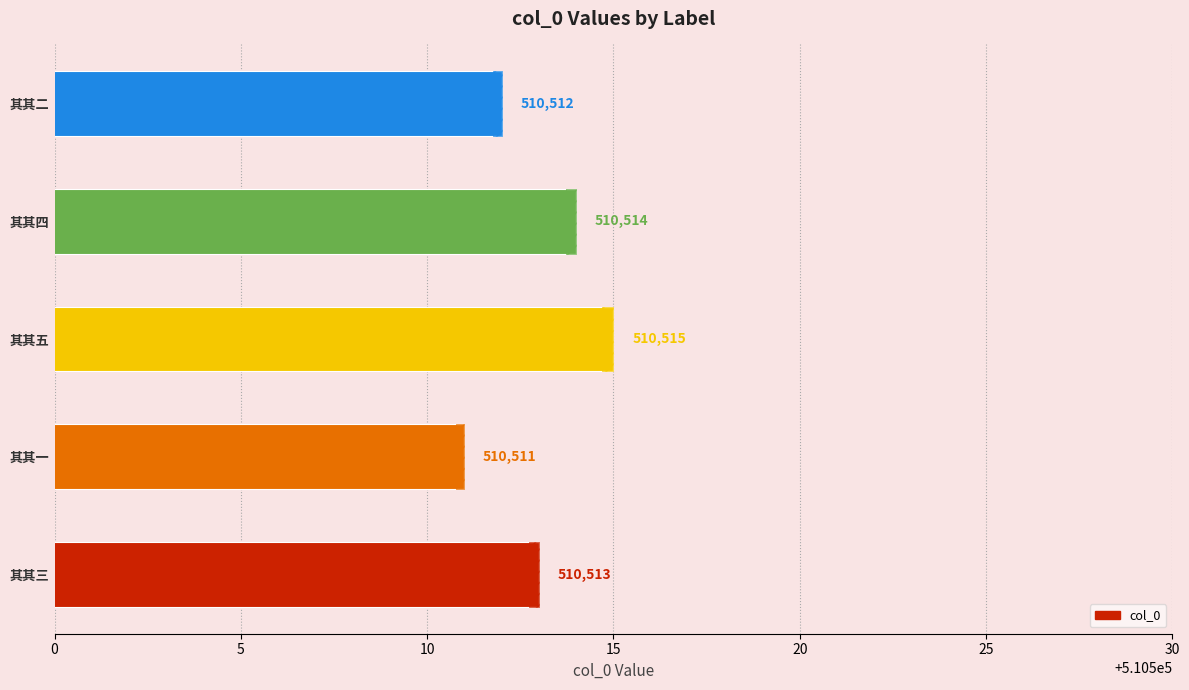

What is the sum of all values?

2552565